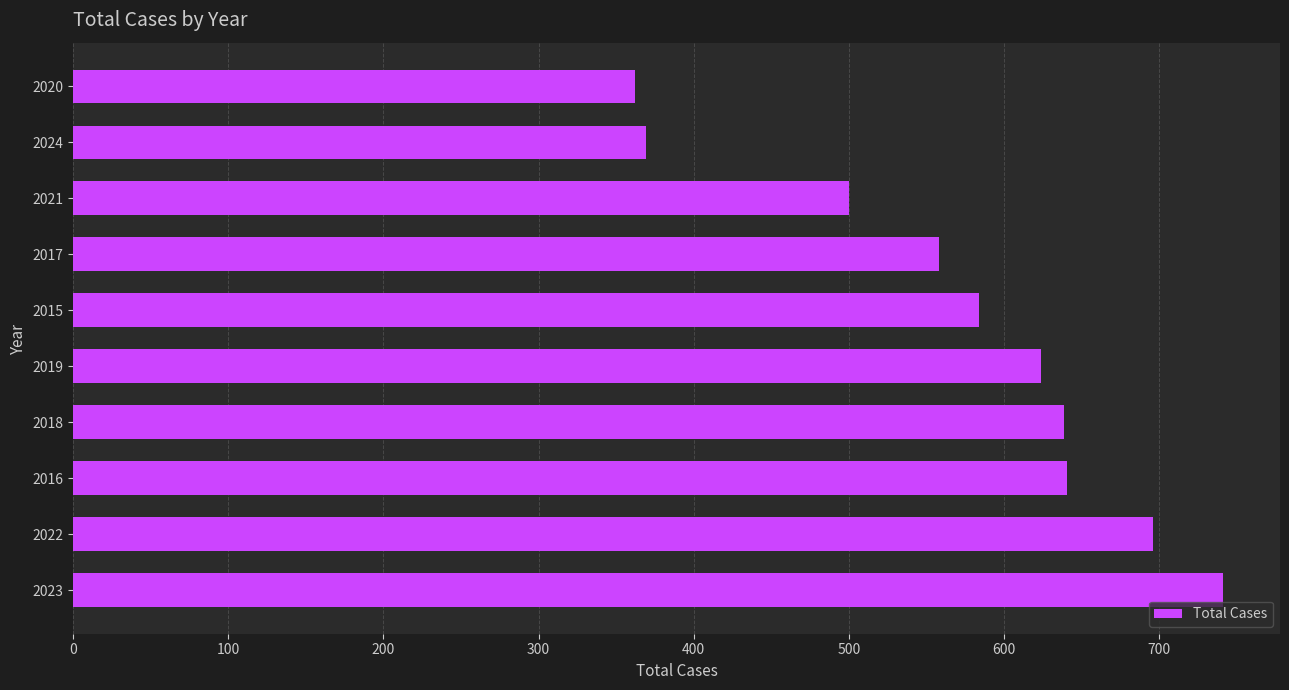

Is it true that the value at 2016 is 641?

True